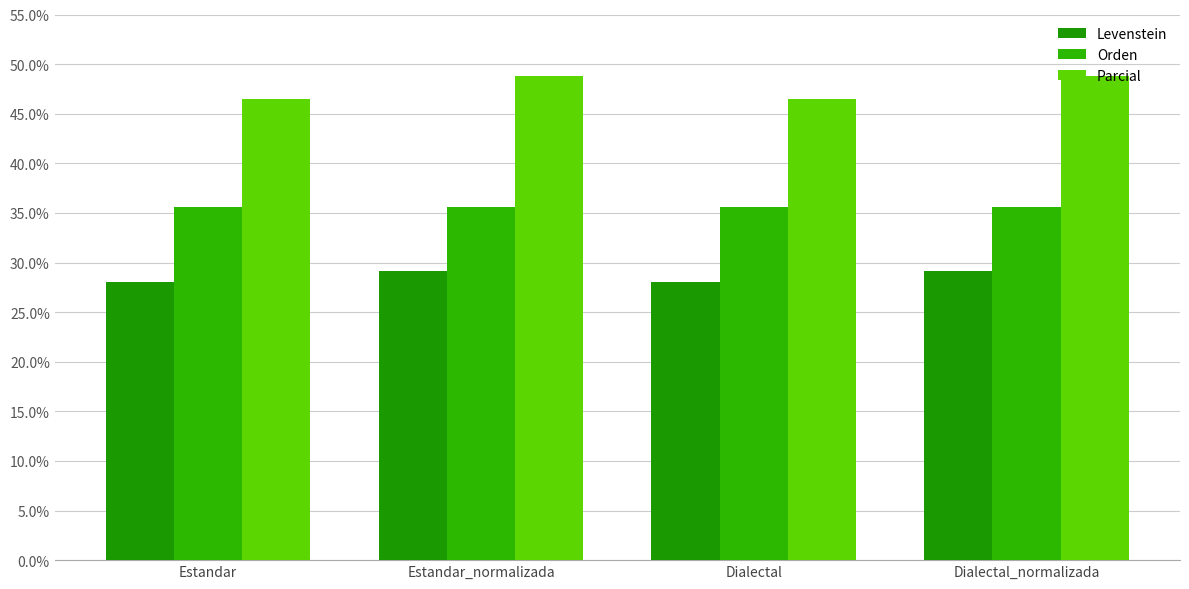

What is the spread (max minus min) of values at Dialectal_normalizada?

19.6